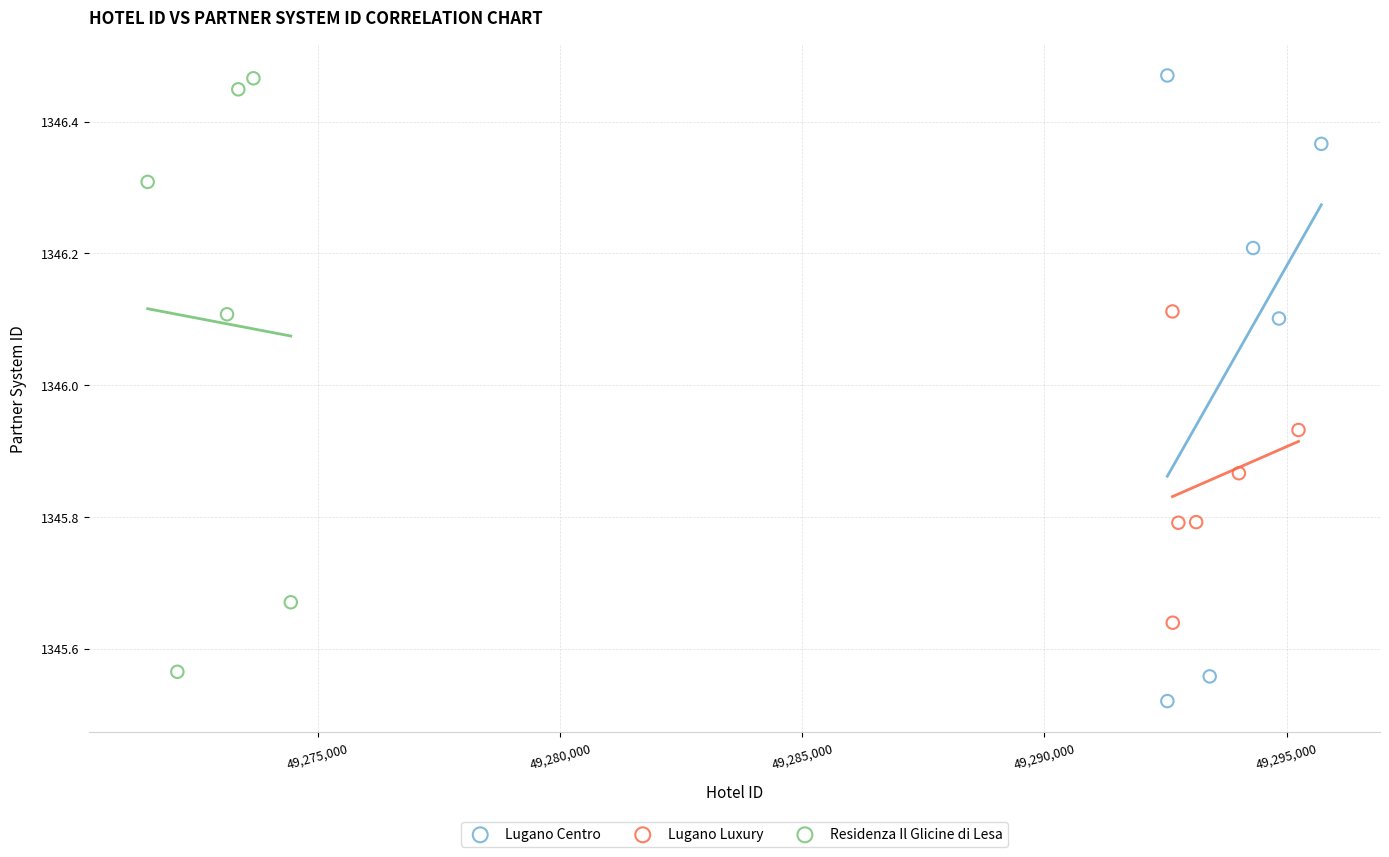

Which series contains the lowest Y value?

Lugano Centro